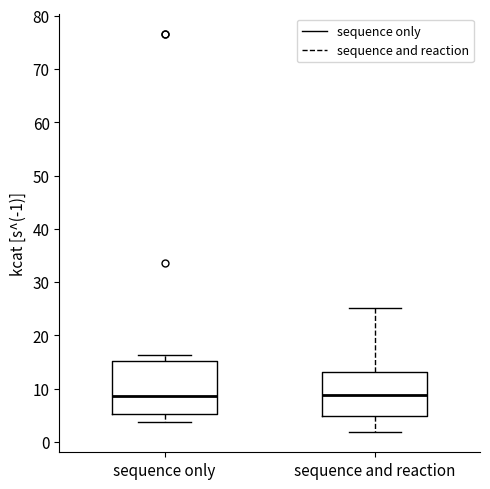

Reading left to right, transcribe this box plot: for each box, give where its median line is, the range the box spans, and where its two whiskers end, as read against the y-axis. The values are not printed on the chart, so give them approximately, as read against the axis.

sequence only: median 9, box 5 to 15, whiskers 4 to 16
sequence and reaction: median 9, box 5 to 13, whiskers 2 to 25